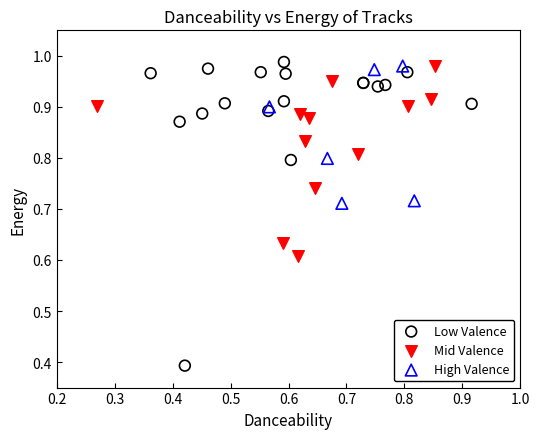

Which series has the widest spread of Y values?

Low Valence